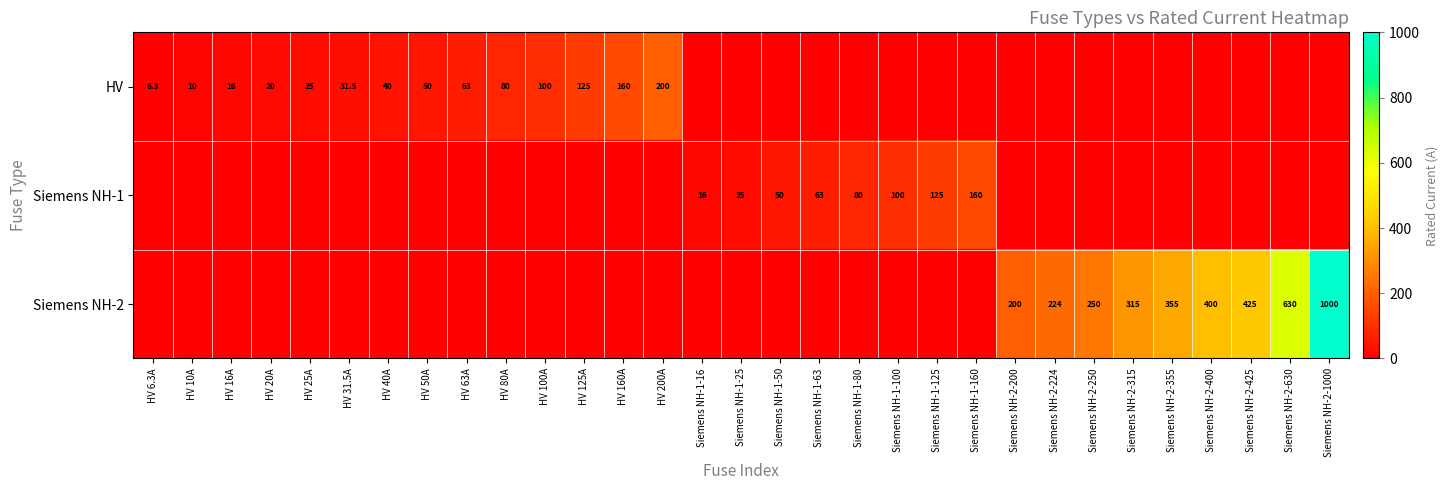

At which category does the chart reach its peak across all series?

Siemens NH-2-1000